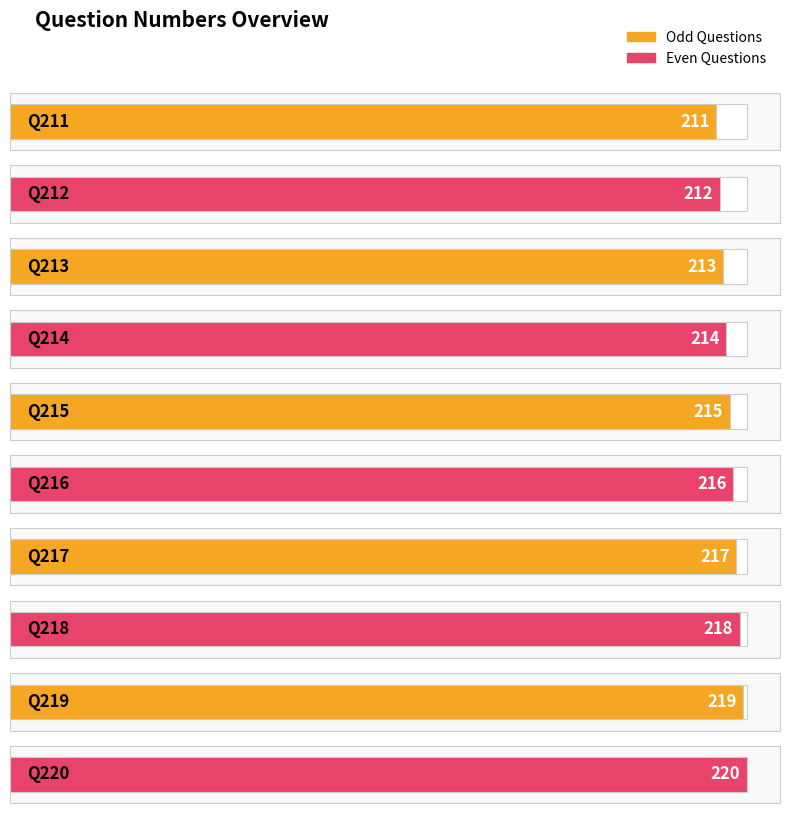

Where is the data nearest to the value 215?

215